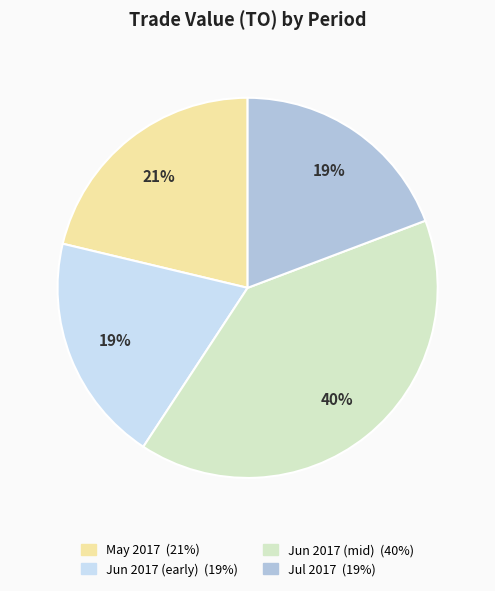

To the nearest percent, what is the average slice percentage?

25%